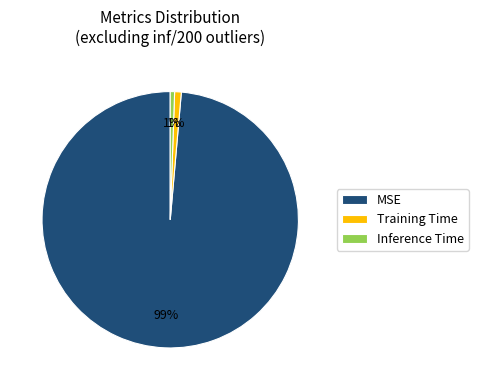

Is it true that Inference Time is 11% of the pie?

False